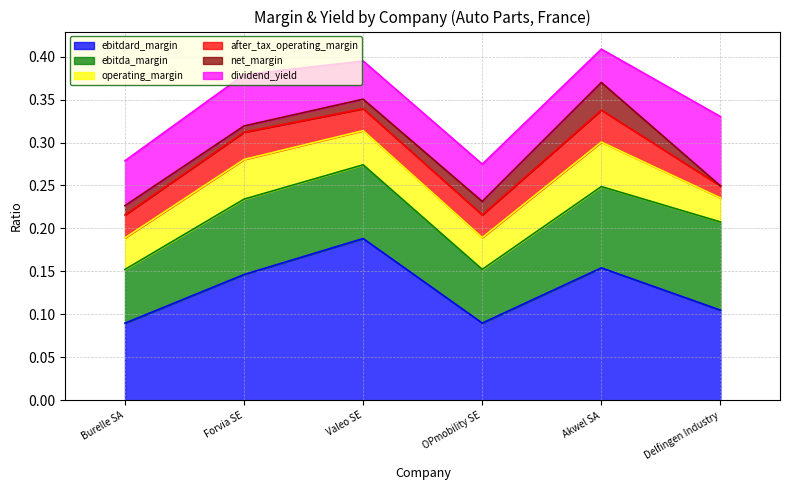

True or false: ebitdard_margin has a value of 0.1 at OPmobility SE.

False